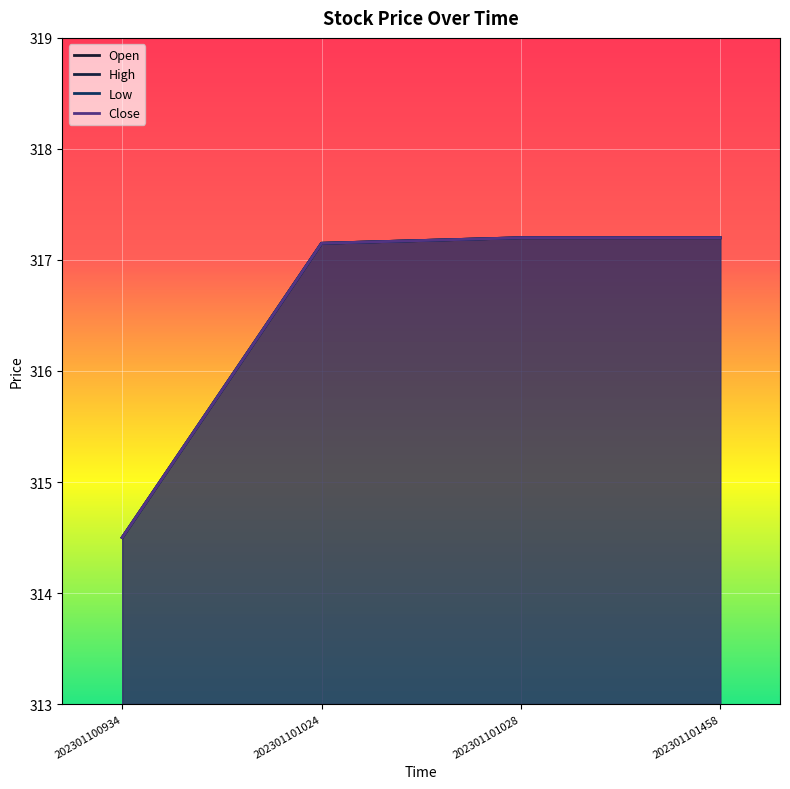

Is it true that Low equals 494.8 at 202301100934?

False